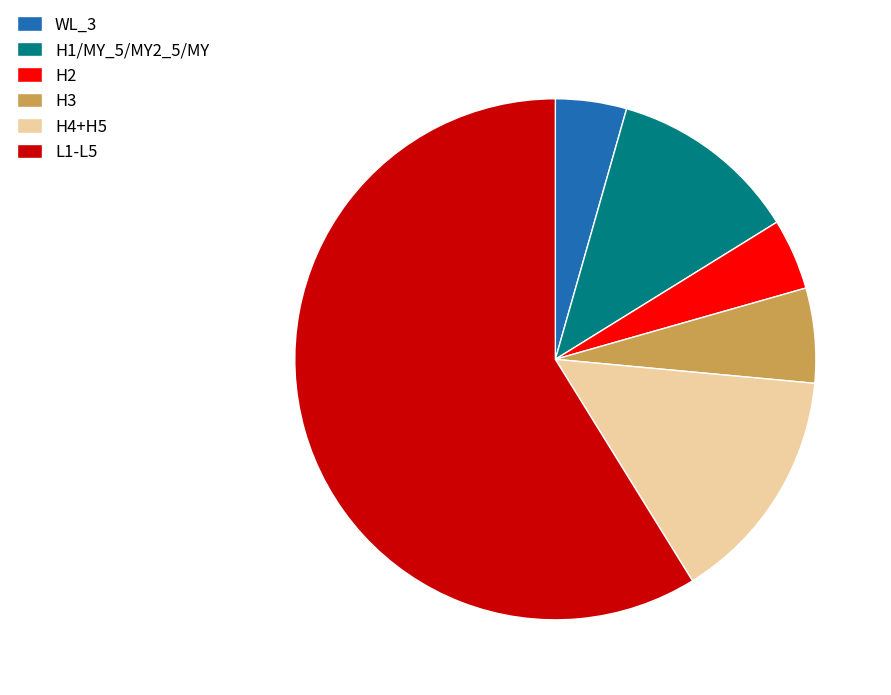

Do H3 and WL_3 together represent more than half of the pie?

No